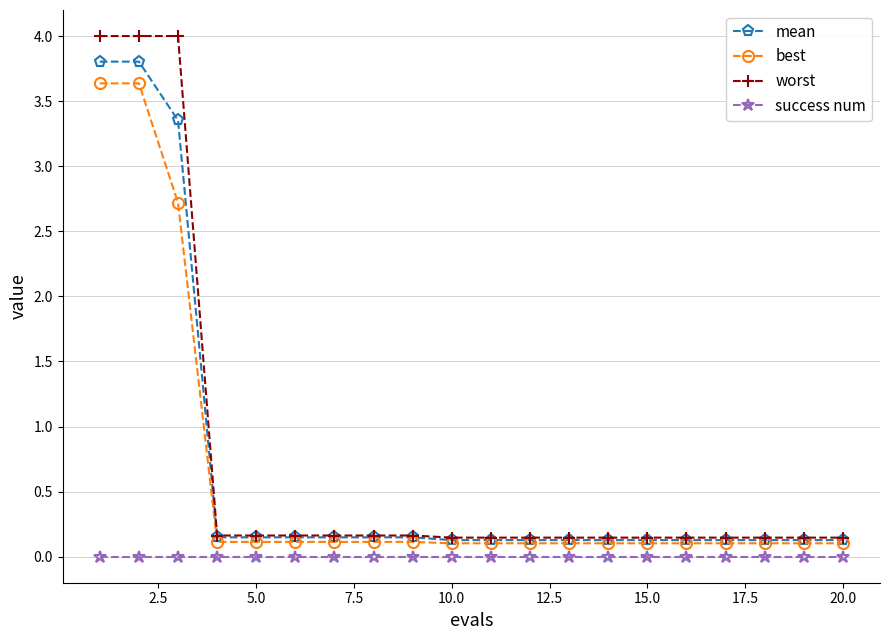

What is the greatest value displayed?

4.0